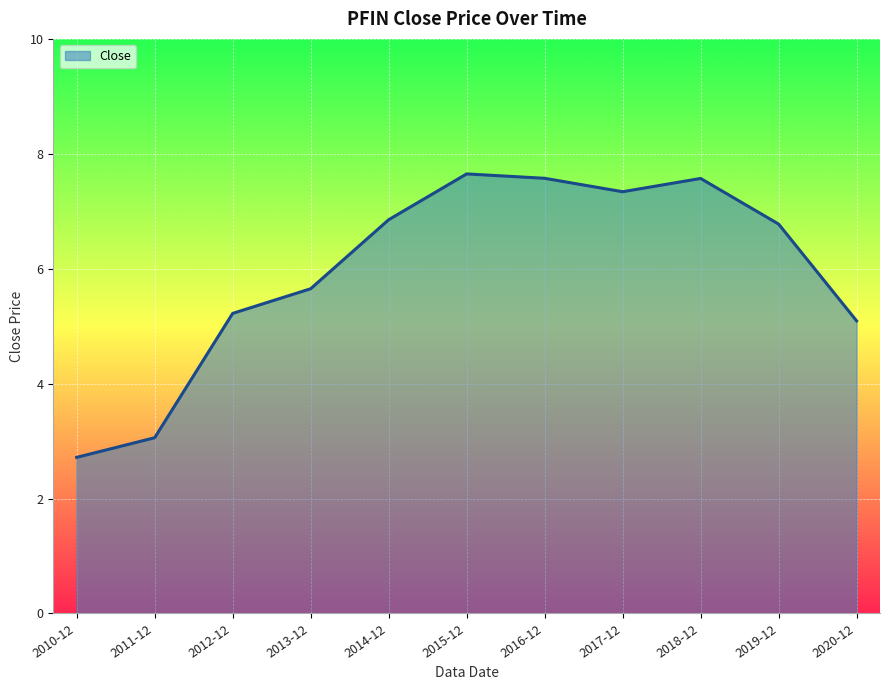

Reading right to left, what are all the values shown in this chart?

5.1	6.8	7.6	7.3	7.6	7.7	6.9	5.7	5.2	3.1	2.7